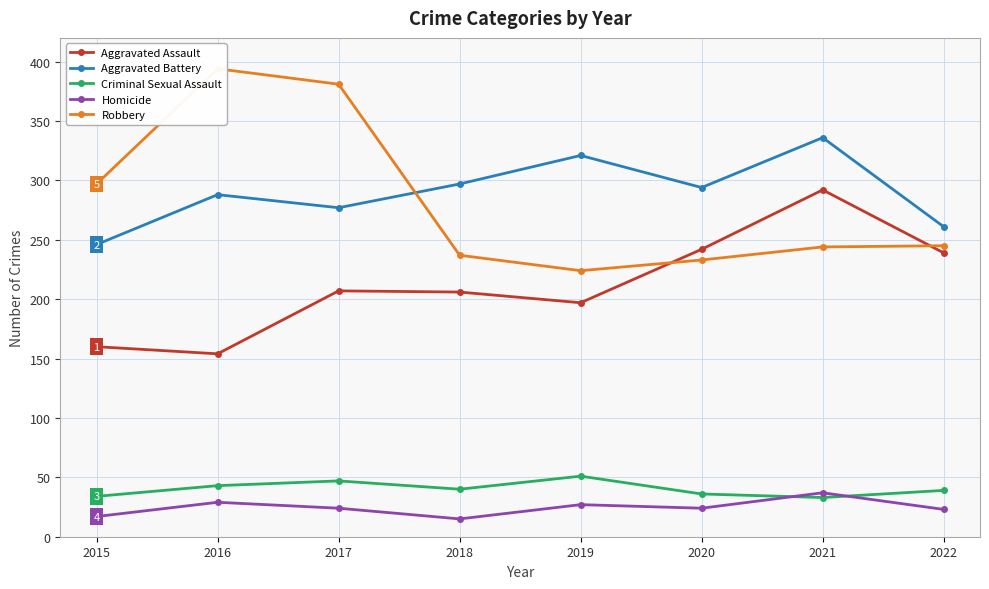

What is the sum of the Robbery values at 2016 and 2017?

775